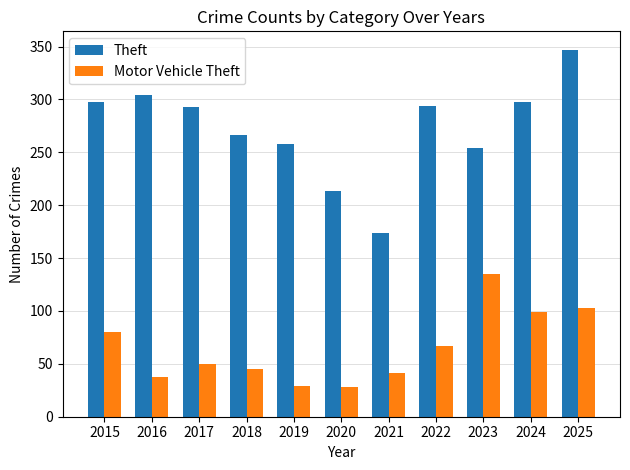

At which category does the chart reach its peak across all series?

2025